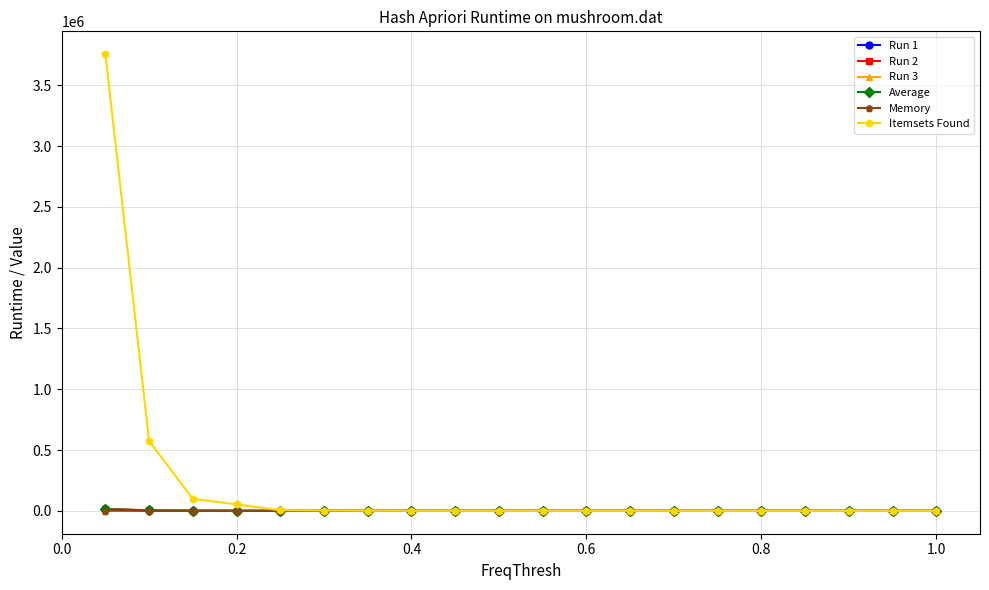

What is the maximum value shown in the chart?

3755705.0